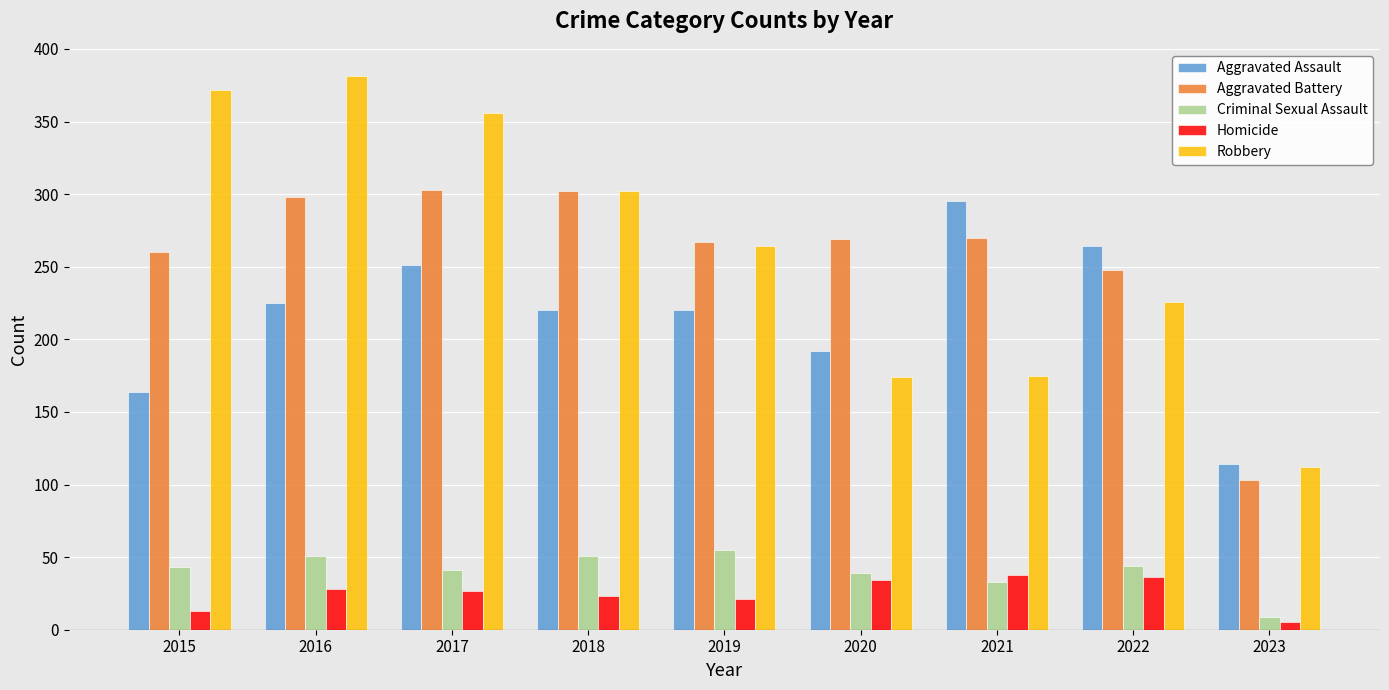

How many distinct data groups are displayed?

5